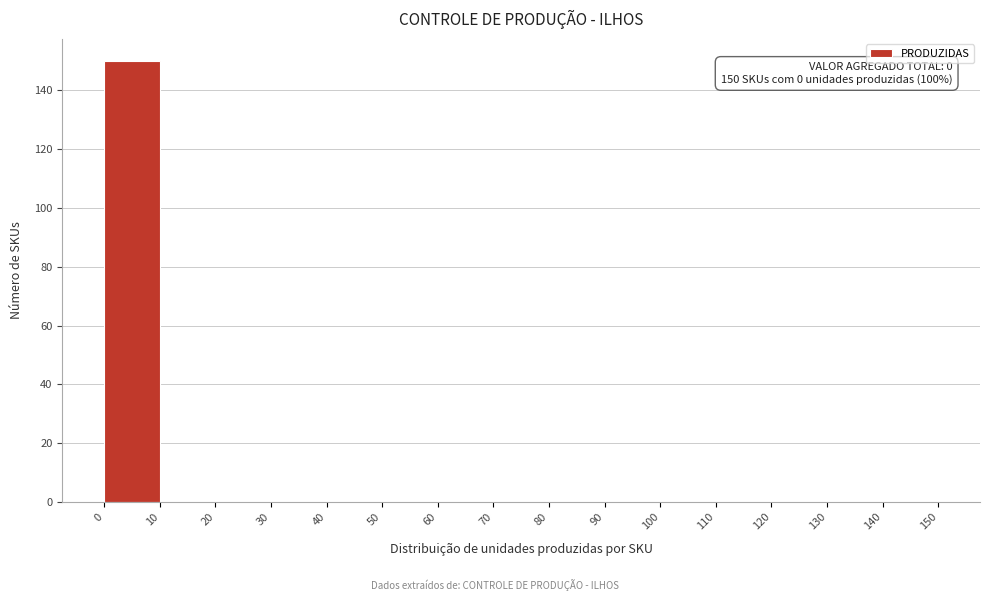

Which range on the x-axis has the tallest bar?

0 to 10